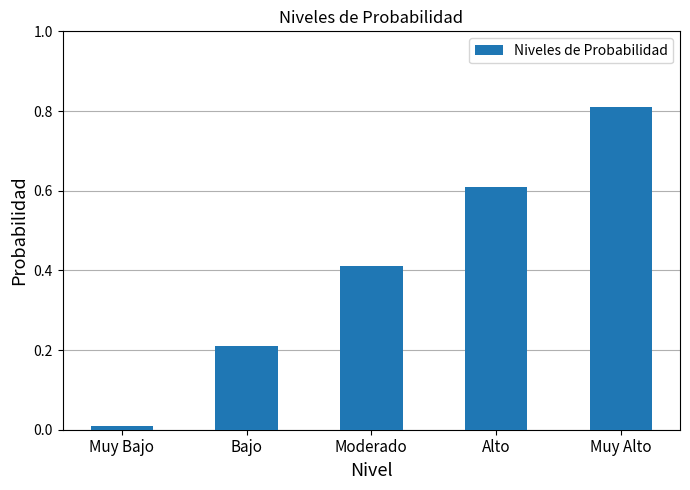

Rank the categories by value from lowest to highest.

Muy Bajo, Bajo, Moderado, Alto, Muy Alto